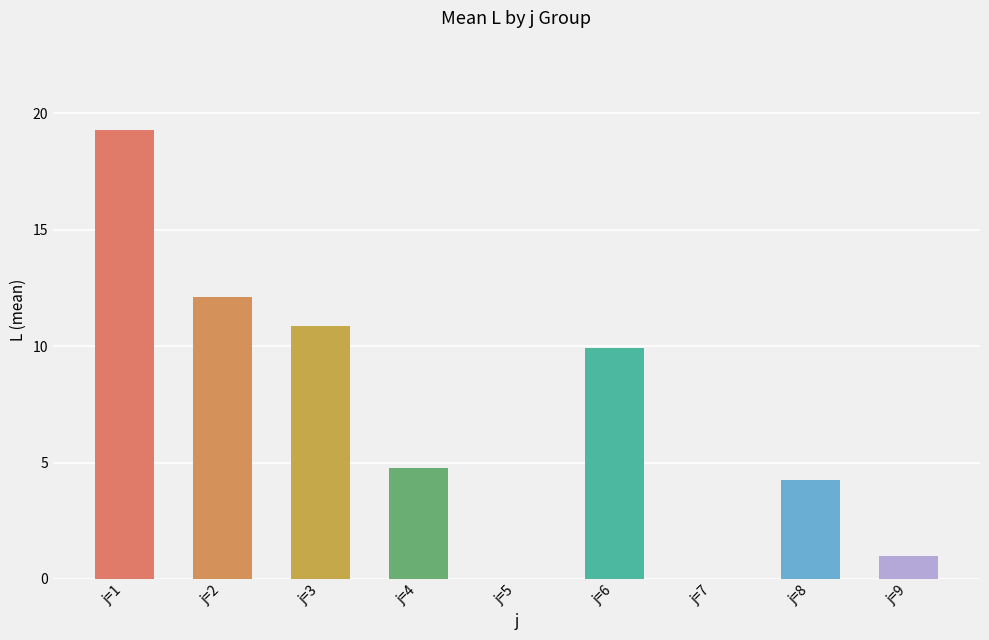

True or false: the data shows 12.1 at j=2.

True